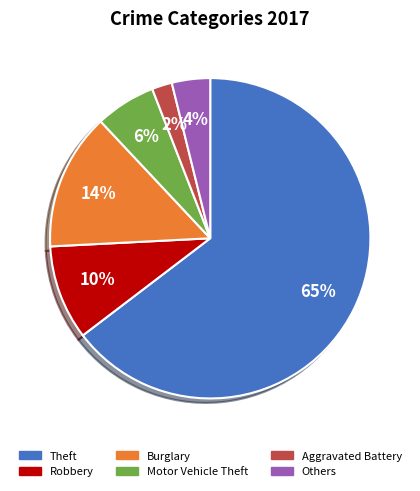

Is there any slice that represents more than half of the pie?

Yes